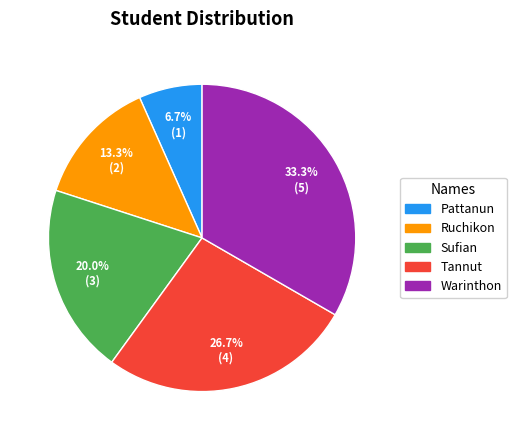

How many segments does this pie chart have?

5